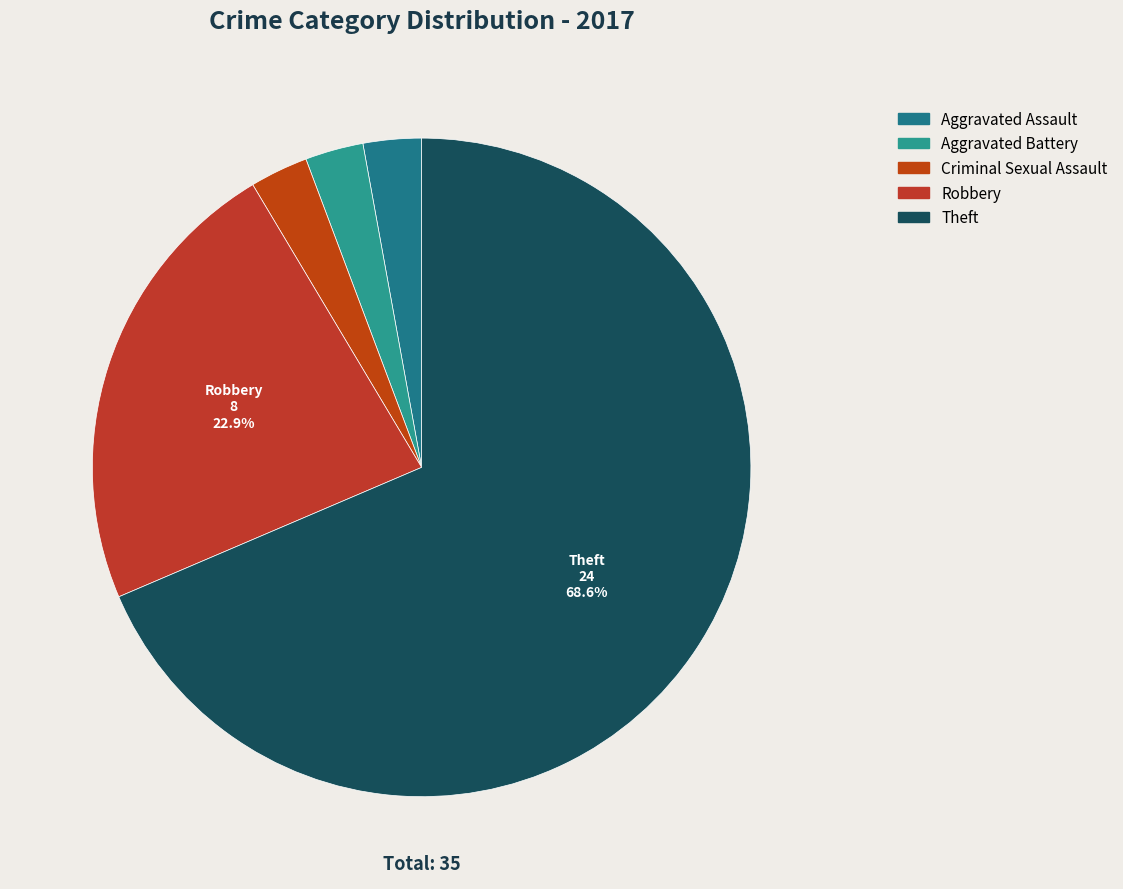

How many slices are in this pie chart?

5